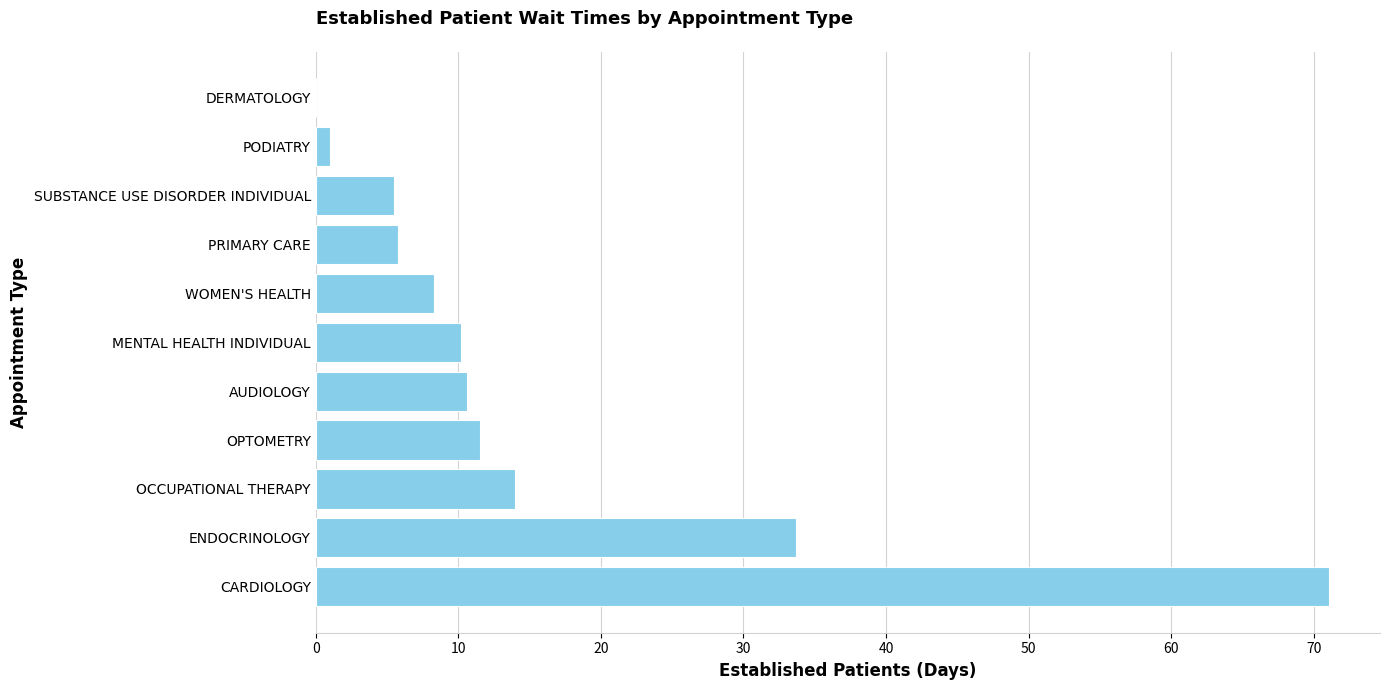

Which label corresponds to the largest value in the chart?

CARDIOLOGY